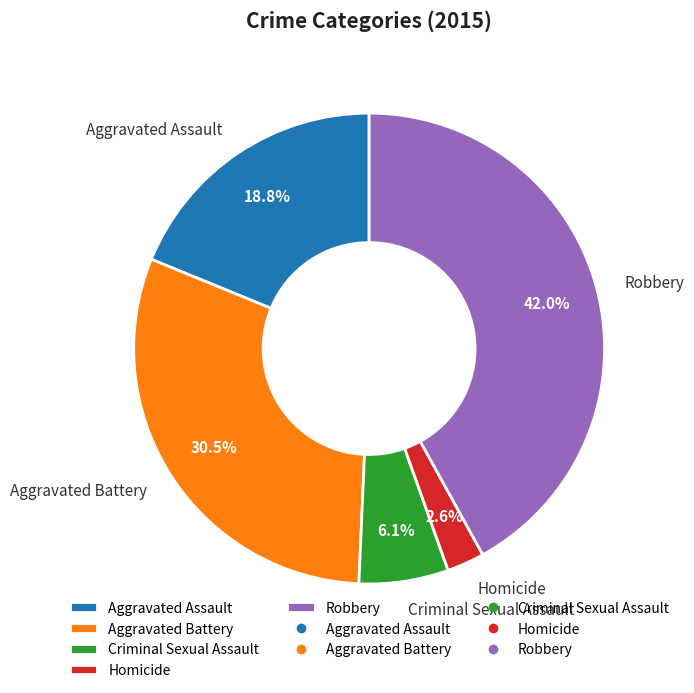

To the nearest percent, what portion does Criminal Sexual Assault represent?

6%